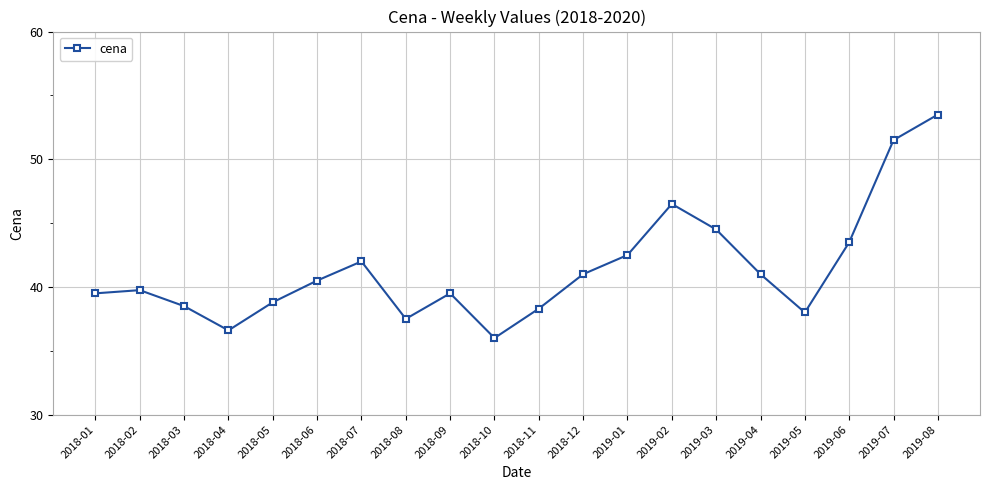

What position from the right is 2018-08?

13